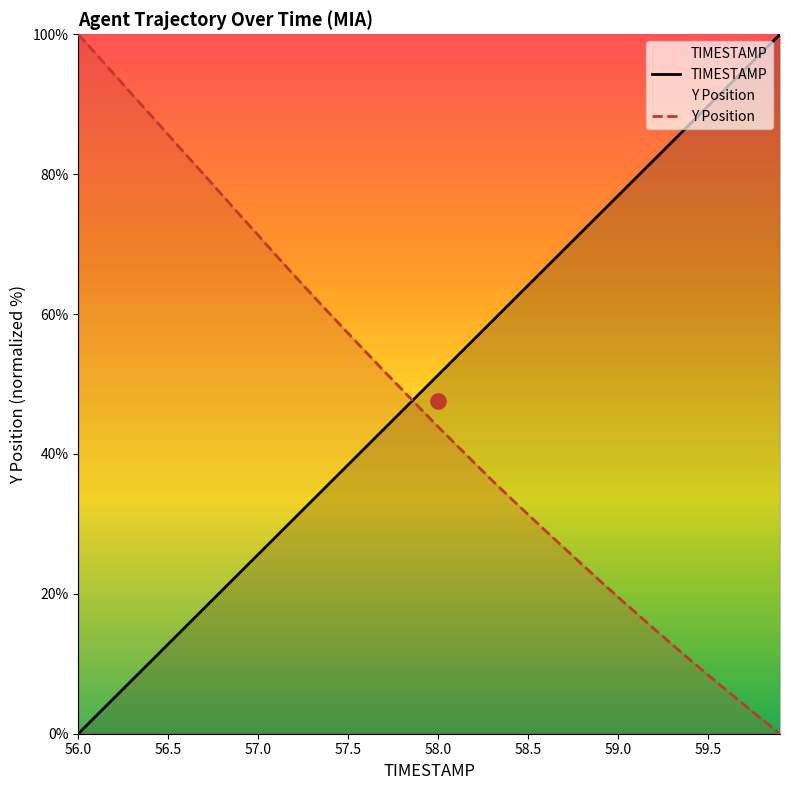

What are all the series names shown in the legend?

TIMESTAMP, Y Position